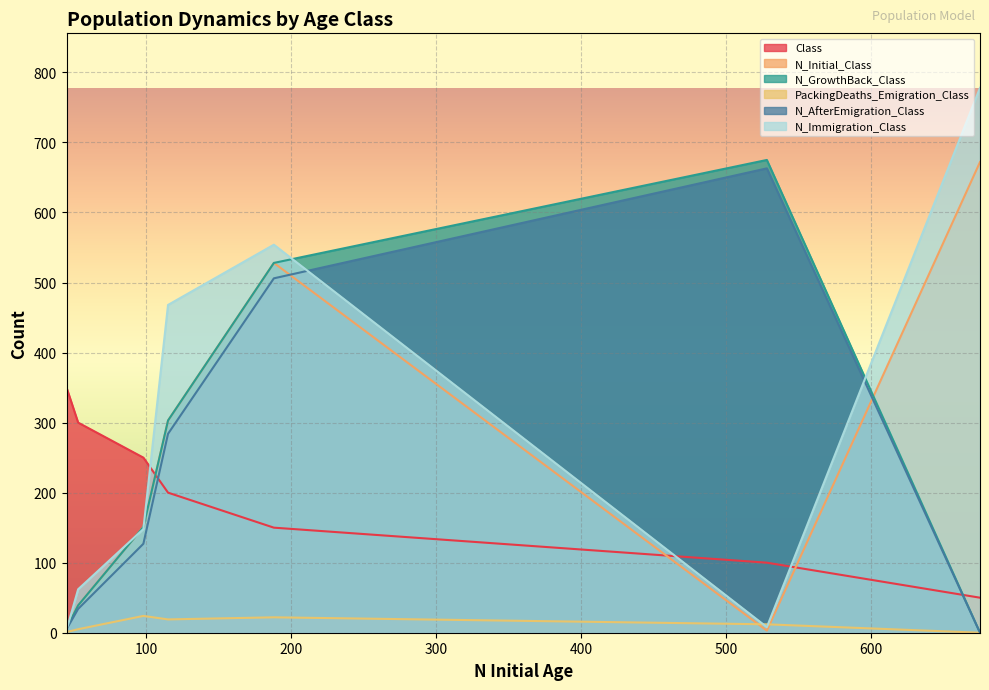

True or false: Class has more than 2 interior local peaks.

False